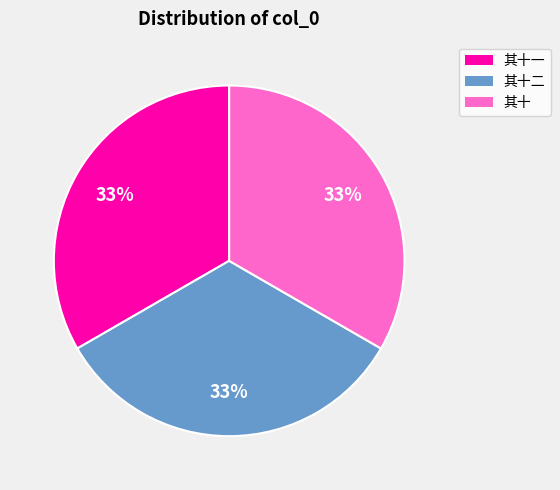

To the nearest percent, what is the average slice percentage?

33%